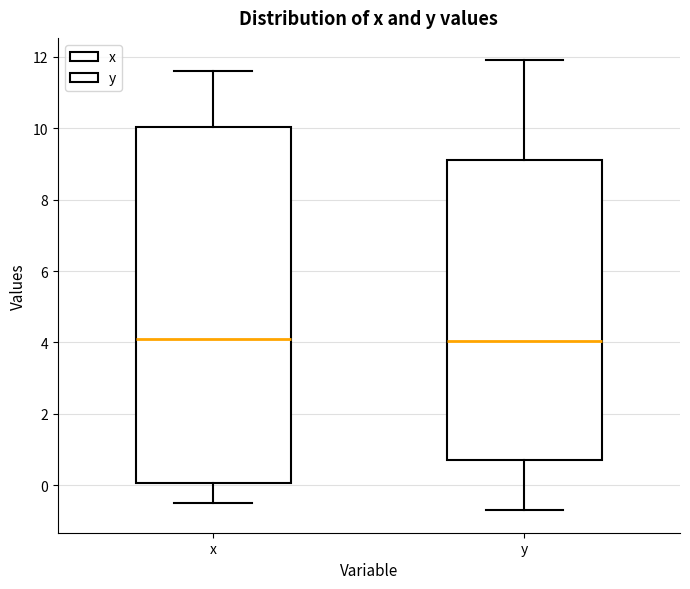

Comparing the boxes themselves (not the whiskers), which one is the tallest?

x